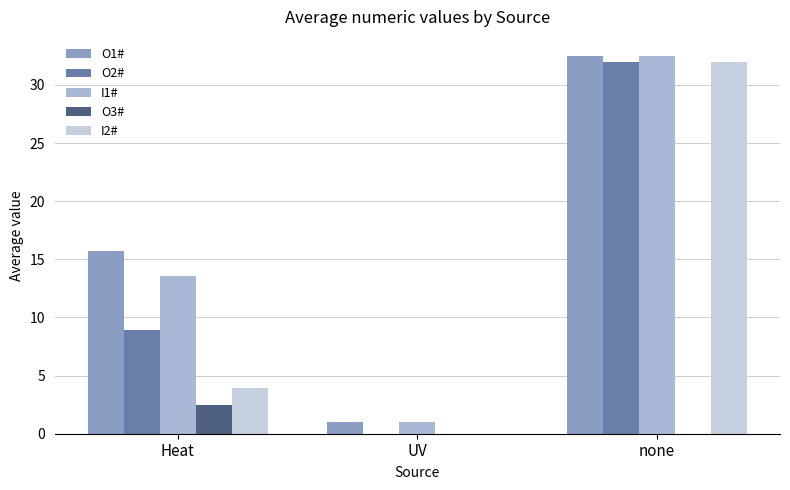

What is the sum of the O2# values at Heat and UV?

8.9